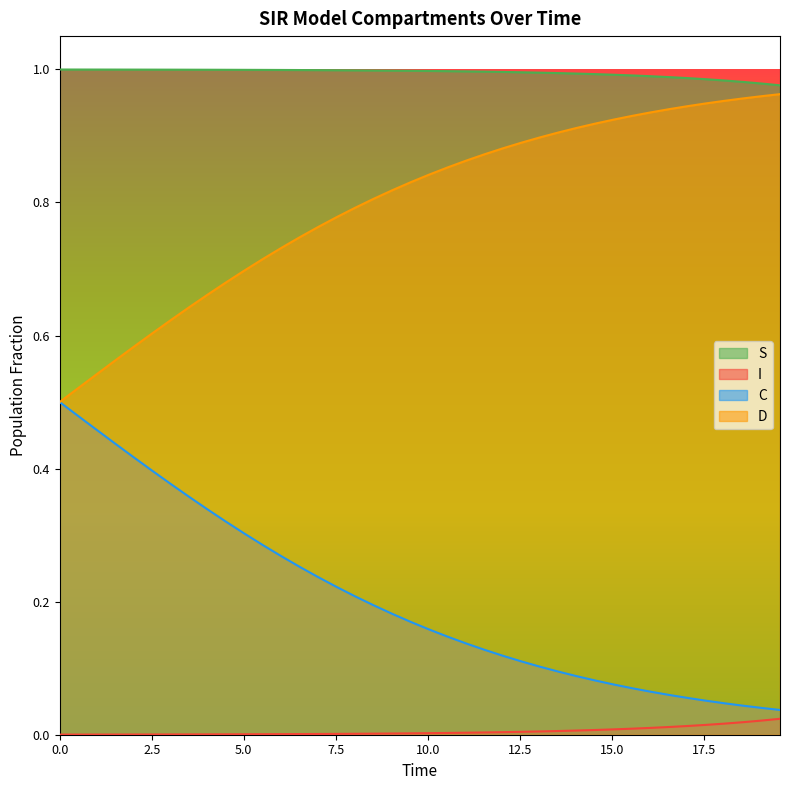

Which series has the largest total across all categories?

S